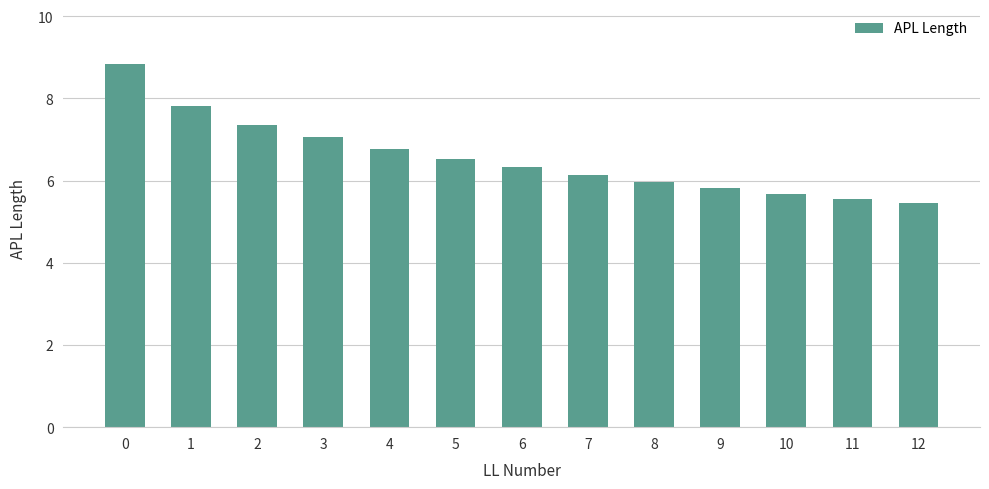

Read the value at 1.

7.8